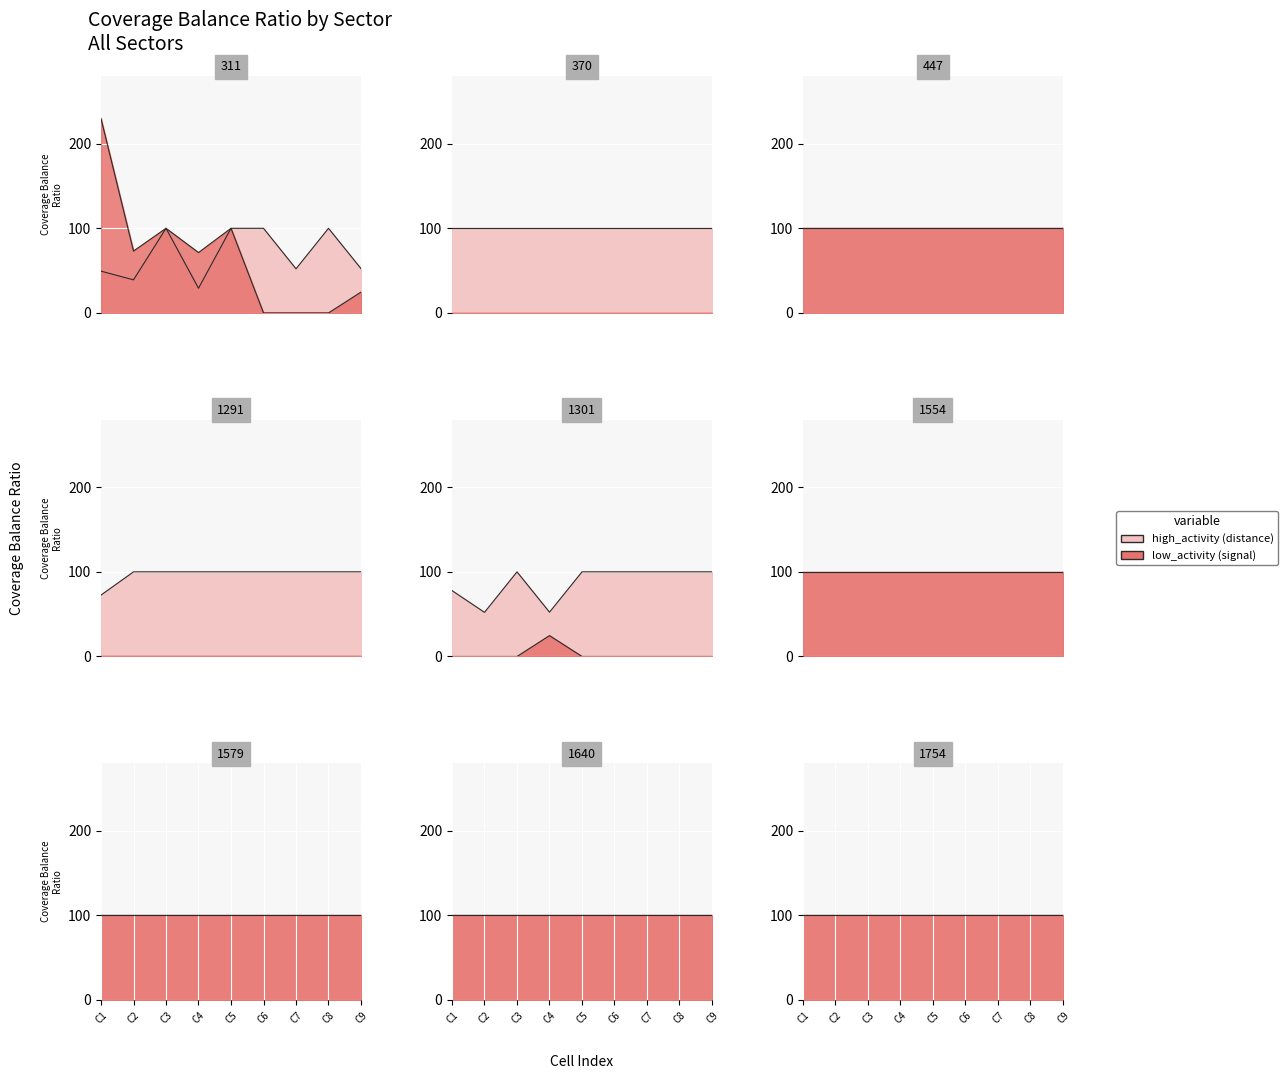

What is the greatest value displayed?

229.7